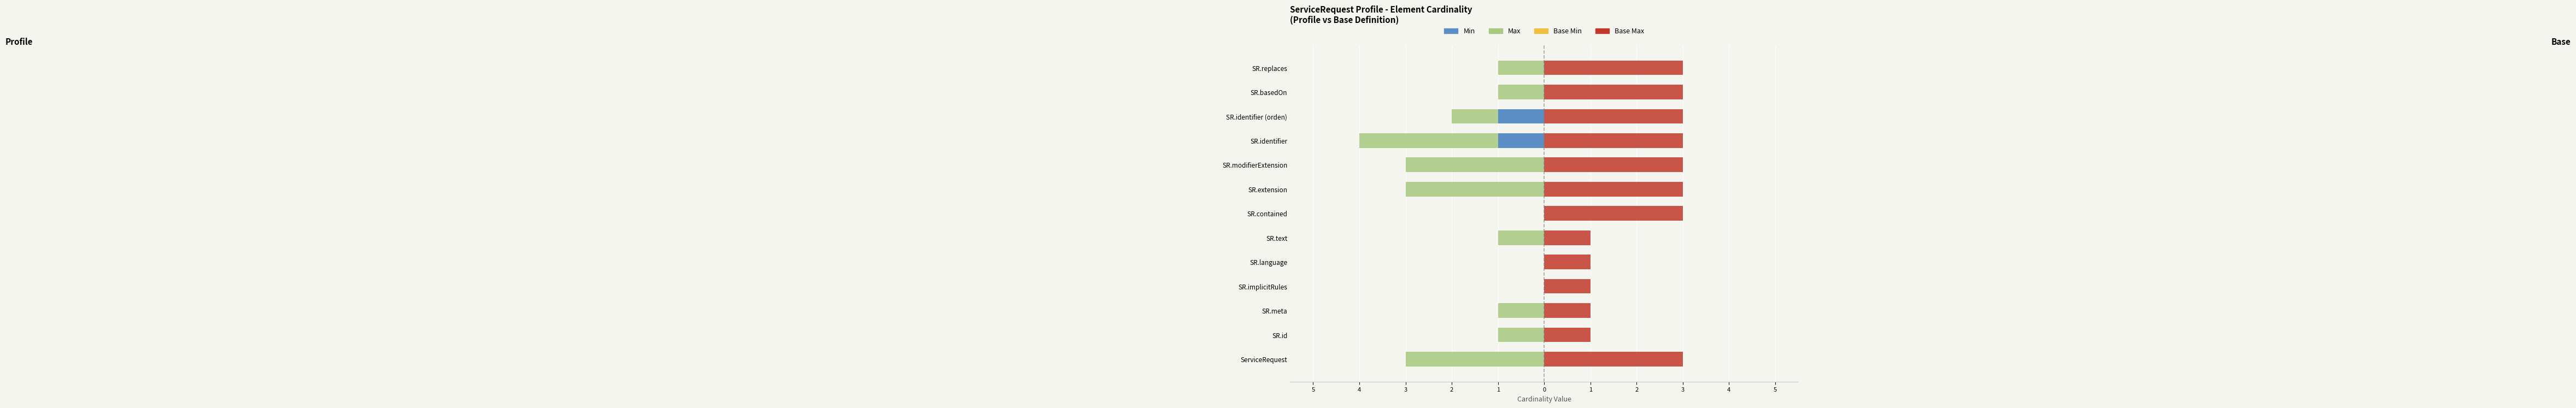

Reading left to right, extract all data points from this chart.

Min: 0.0	0.0	0.0	0.0	0.0	0.0	0.0	0.0	0.0	-1.0	-1.0	0.0	0.0
Max: -3.0	-1.0	-1.0	0.0	0.0	-1.0	0.0	-3.0	-3.0	-3.0	-1.0	-1.0	-1.0
Base Min: 0.6	0.6	0.6	0.6	0.6	0.6	0.6	0.6	0.6	0.6	0.6	0.6	0.6
Base Max: 3.0	1.0	1.0	1.0	1.0	1.0	3.0	3.0	3.0	3.0	3.0	3.0	3.0